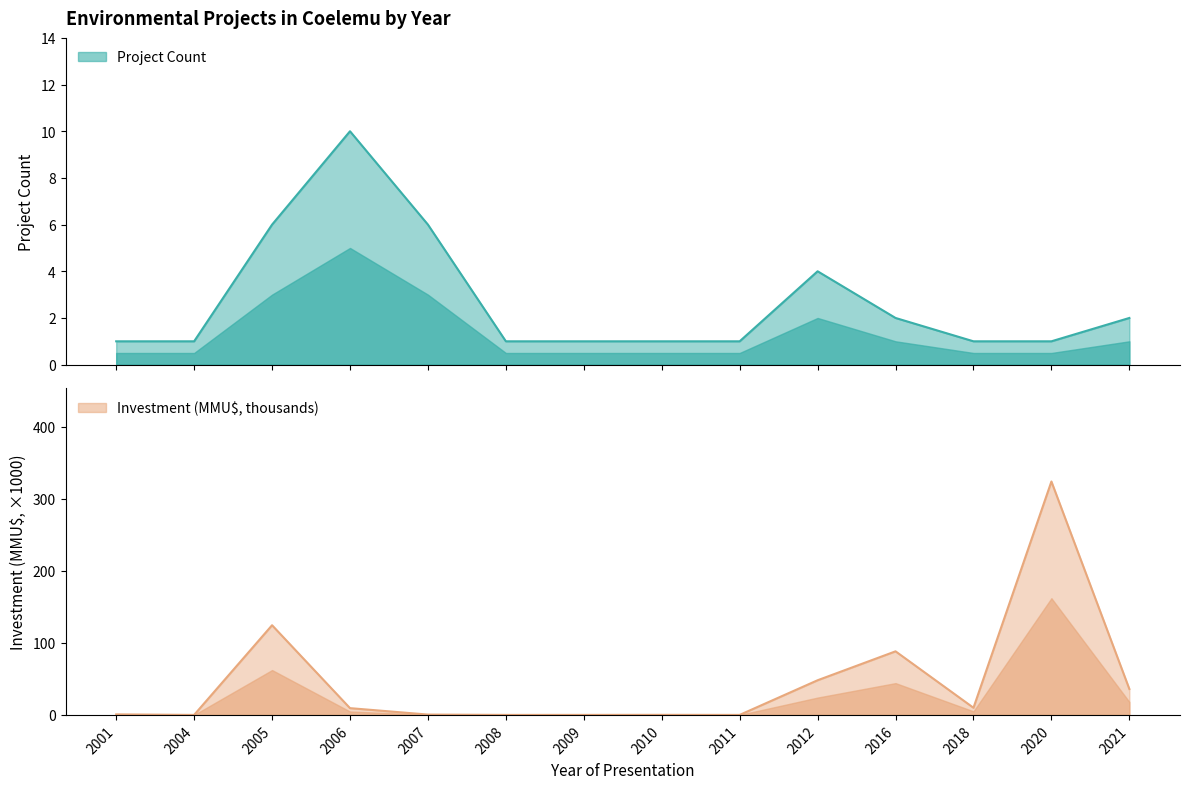

How many interior local peaks does the Project Count series have?

2